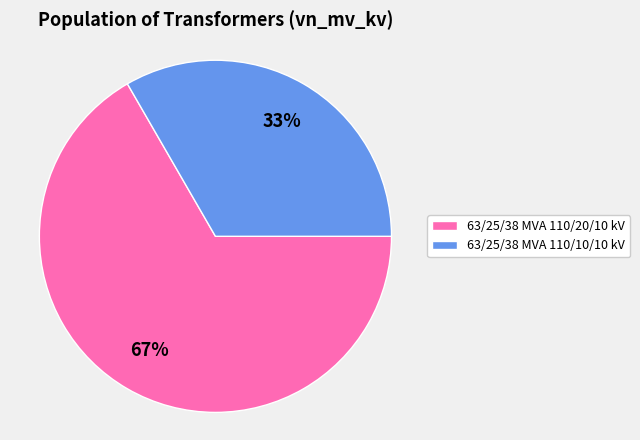

To the nearest percent, what is the average slice percentage?

50%